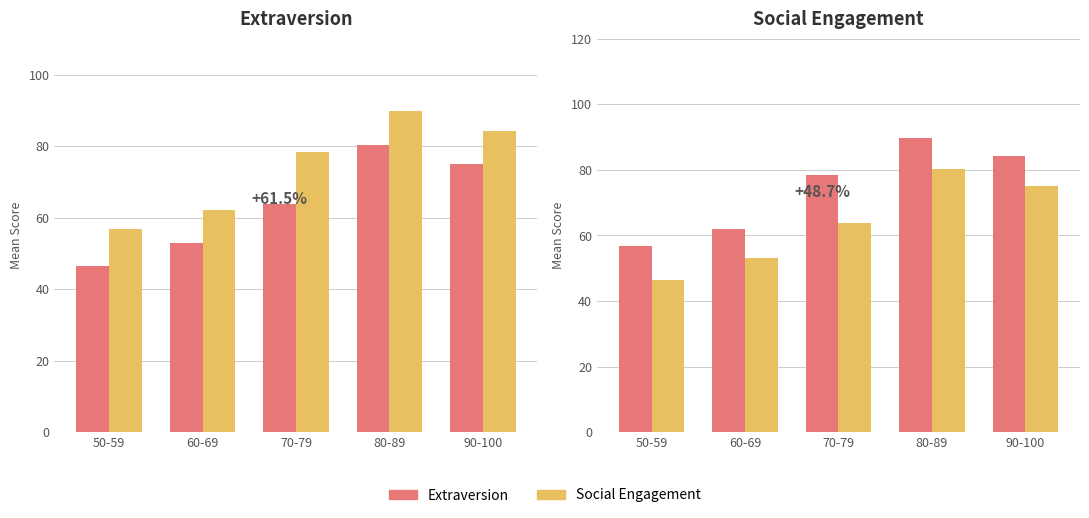

Reading right to left, list all the values displayed in this chart.

Extraversion: 84.3	89.9	78.4	62.0	56.7
Social Engagement: 75.0	80.2	63.7	53.0	46.4